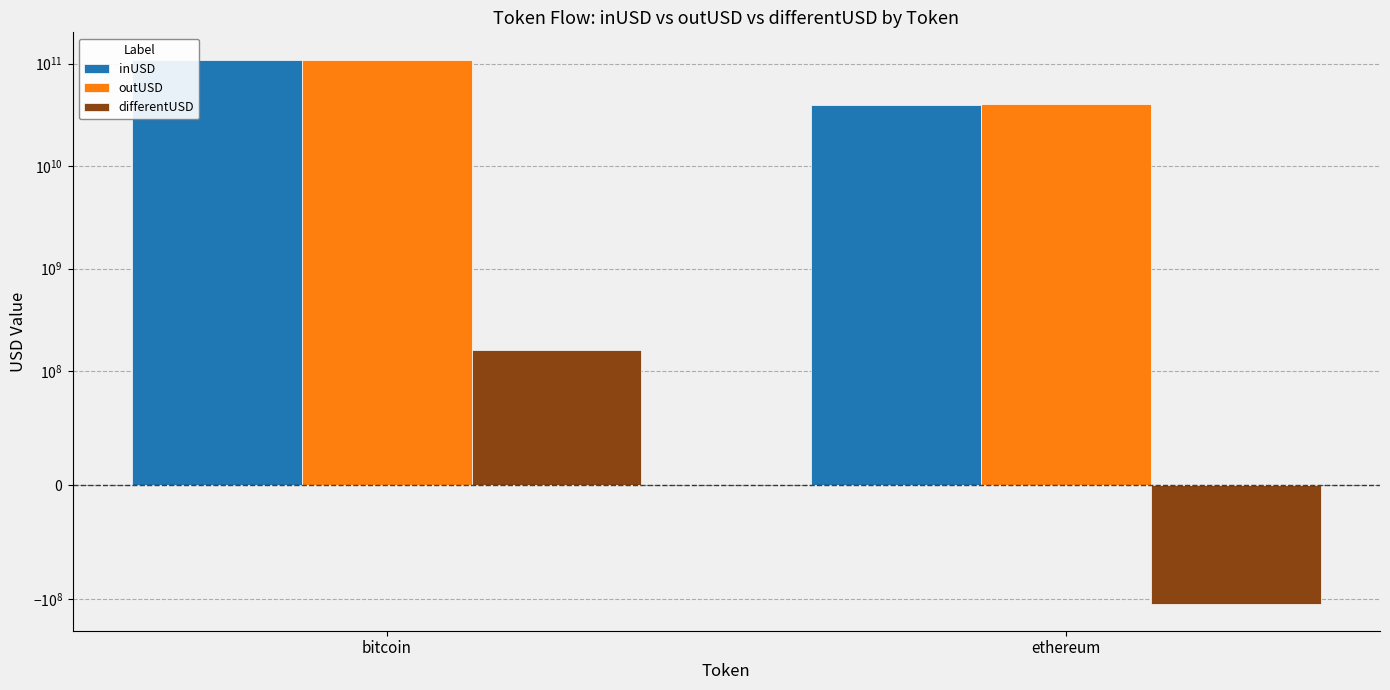

What are all the series names shown in the legend?

inUSD, outUSD, differentUSD